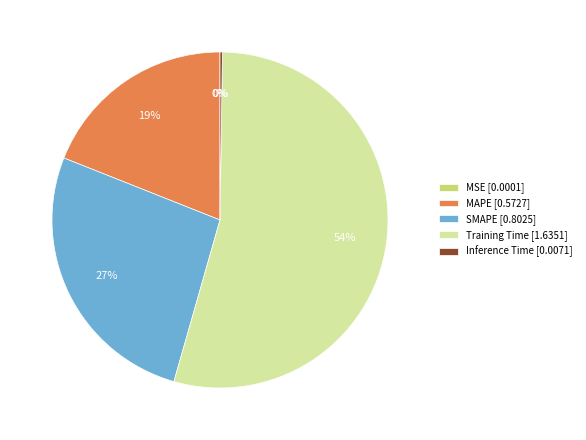

Is there a majority slice in this chart?

Yes